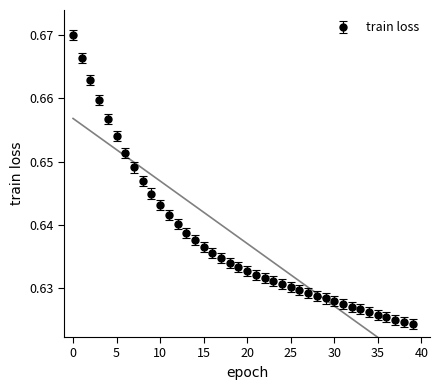

What is the greatest value displayed?

0.7